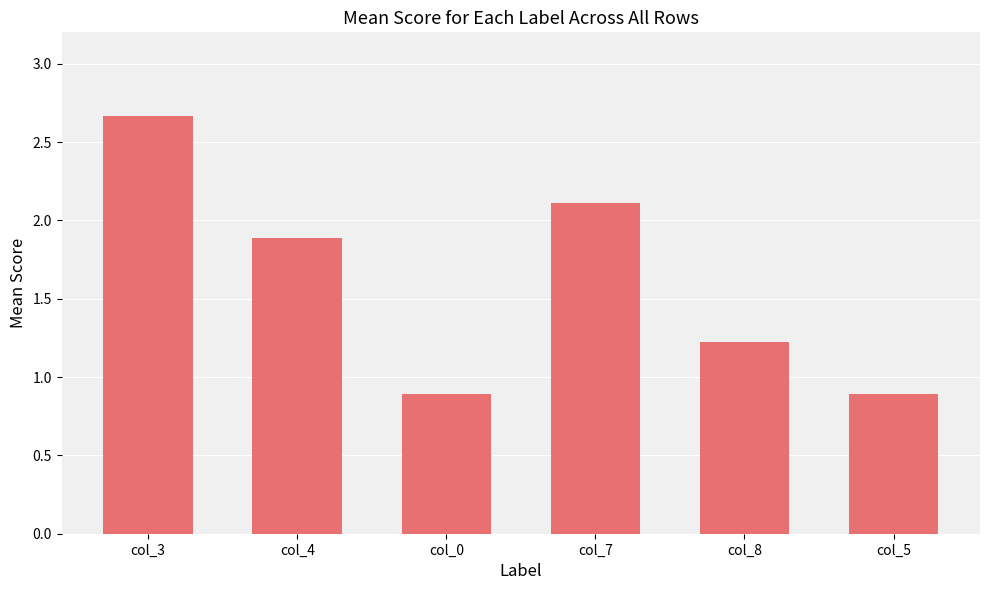

What is the difference between the values at col_0 and col_3?

1.8